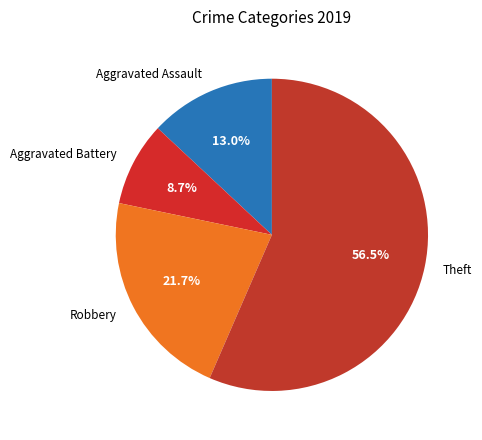

Do Robbery and Aggravated Battery together represent more than half of the pie?

No